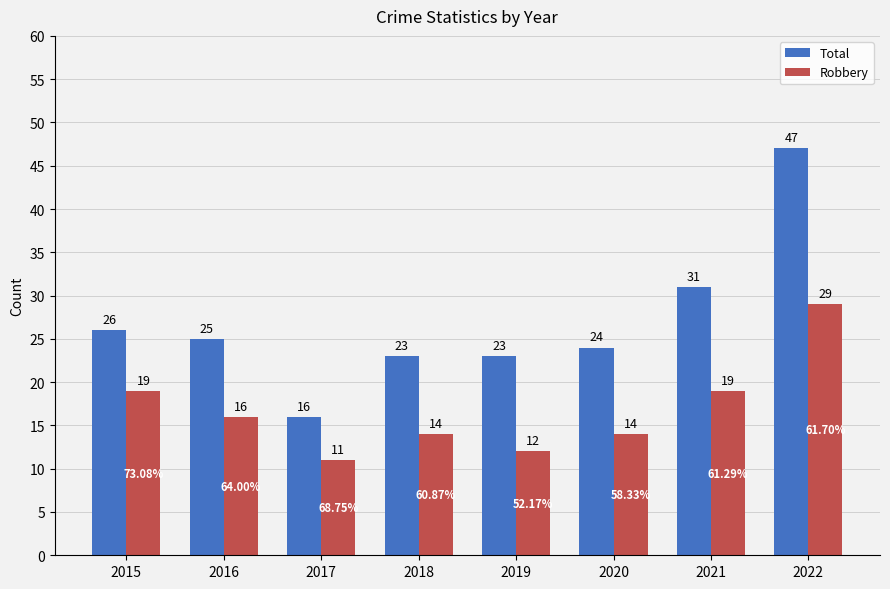

Which series has the largest range (max minus min)?

Total